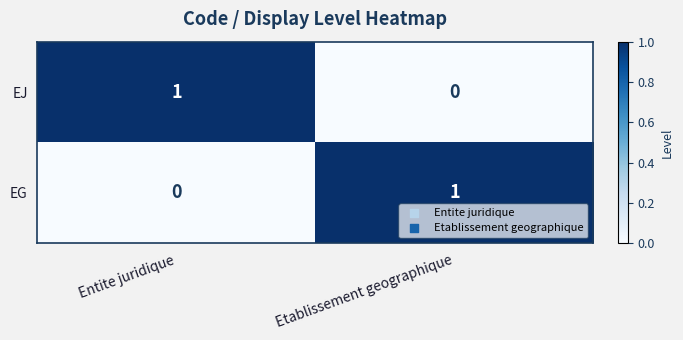

At which label is EG closest to 0?

Entite juridique